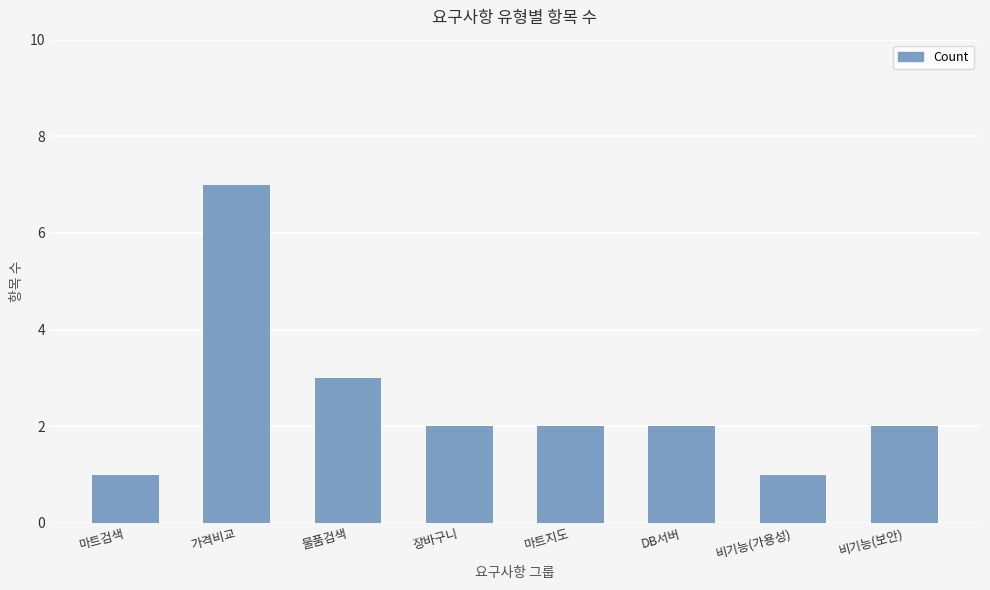

What is the label of the 7th bar from the left?

비기능(가용성)